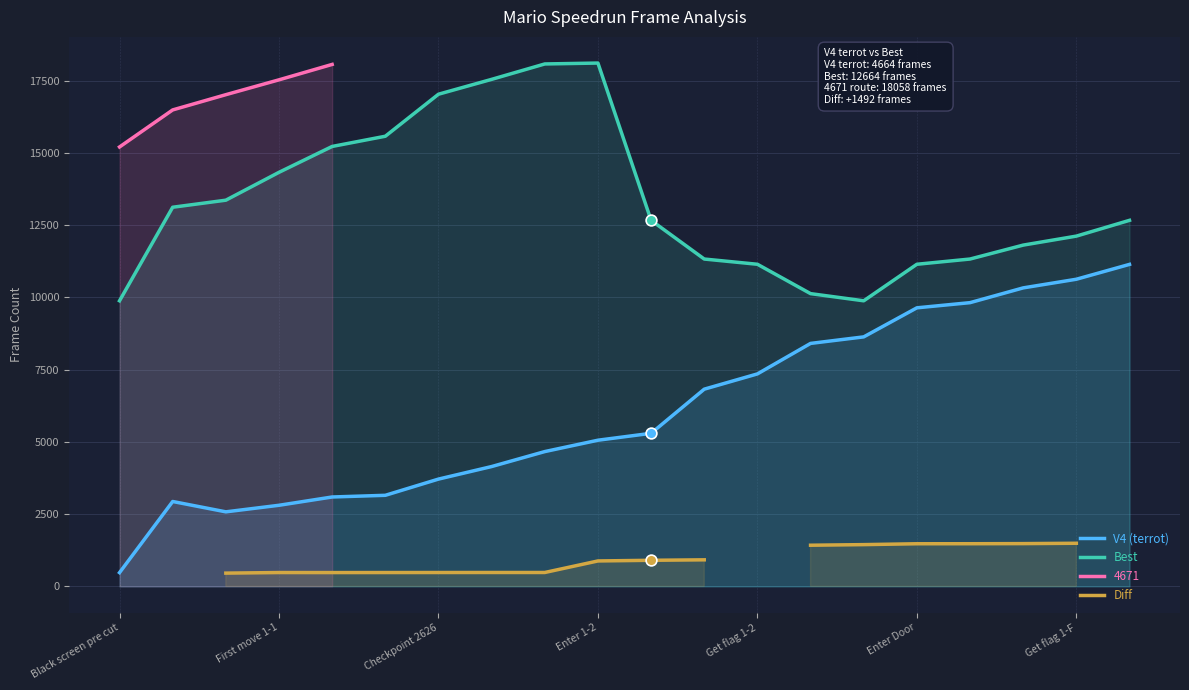

Which series reaches the maximum Y coordinate?

Best